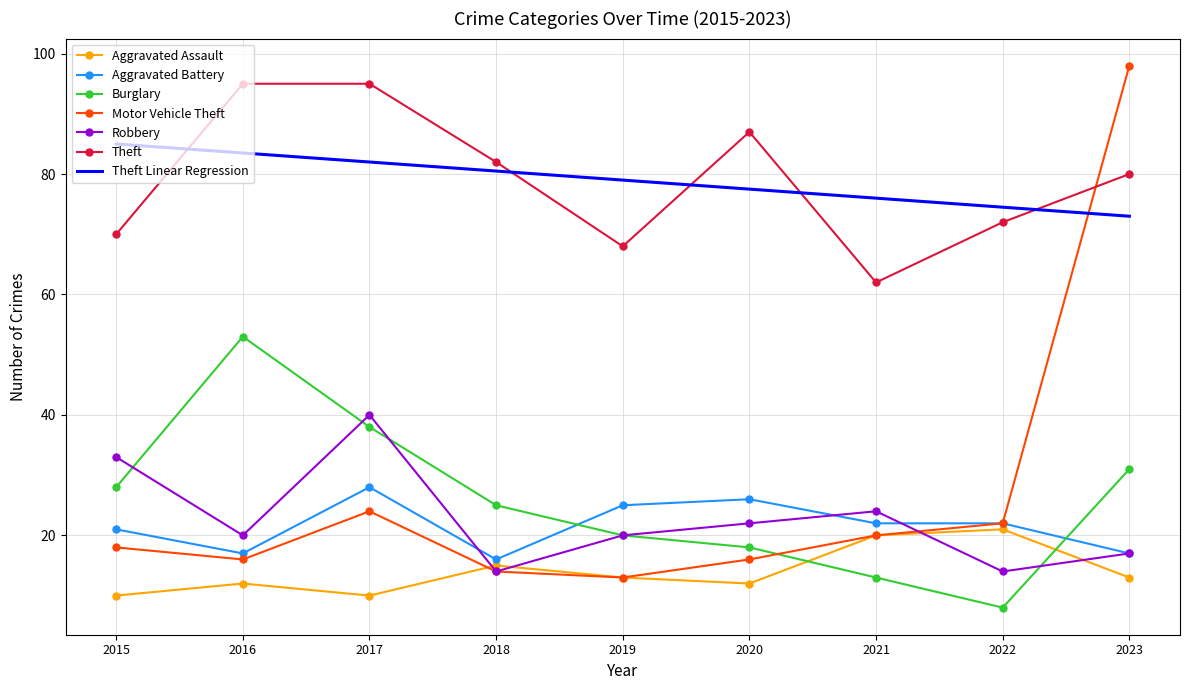

What is the difference between the maximum and second lowest values in the Aggravated Battery series?

11